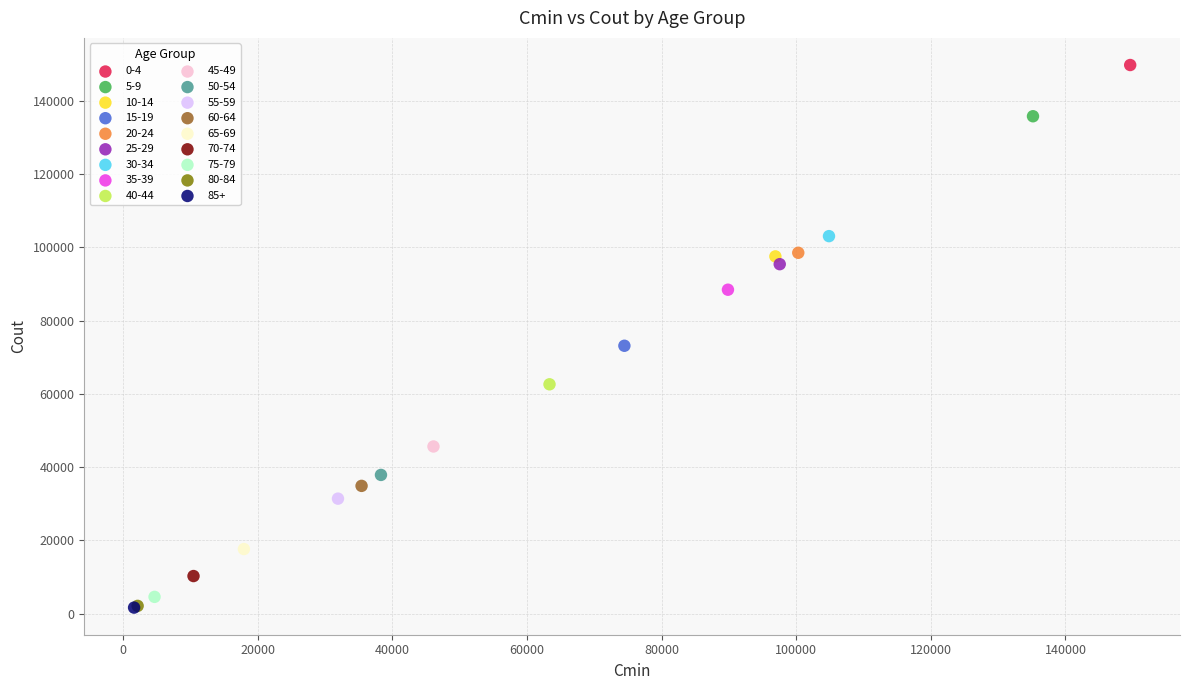

What are all the series names shown in the legend?

0-4, 5-9, 10-14, 15-19, 20-24, 25-29, 30-34, 35-39, 40-44, 45-49, 50-54, 55-59, 60-64, 65-69, 70-74, 75-79, 80-84, 85+